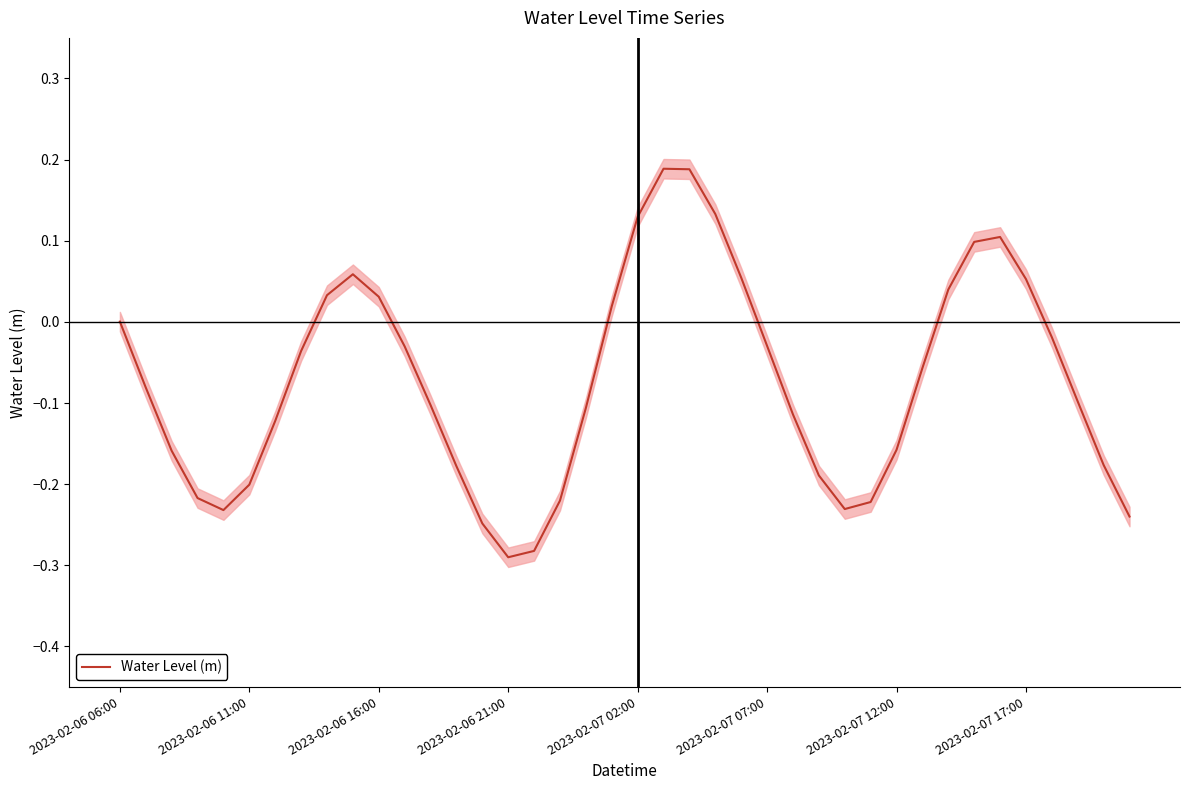

What is the change in value from 16 to 20?

+0.4